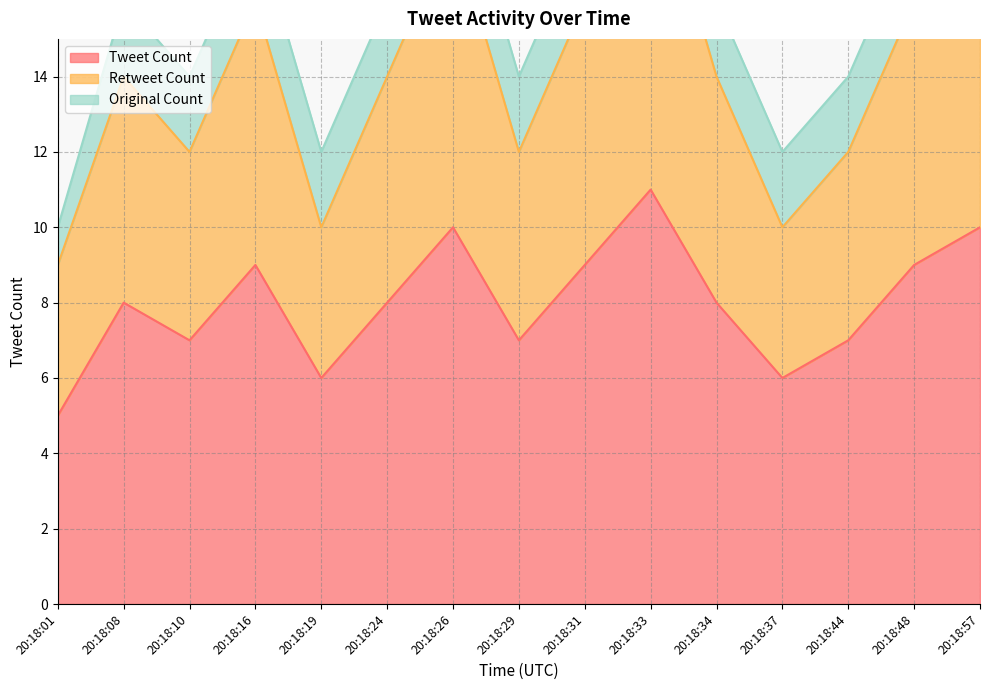

What is the total value across all series at 20:18:16?

25